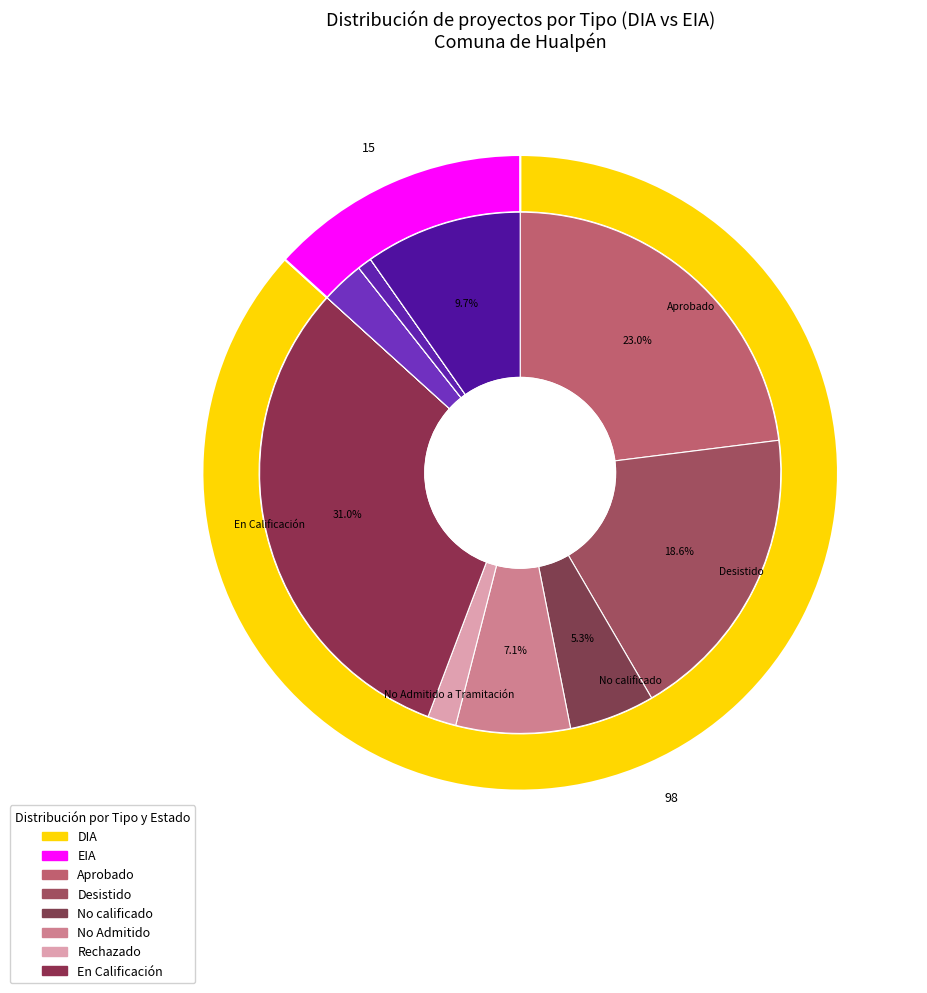

To the nearest percent, what is the combined percentage of EIA and DIA?

100%